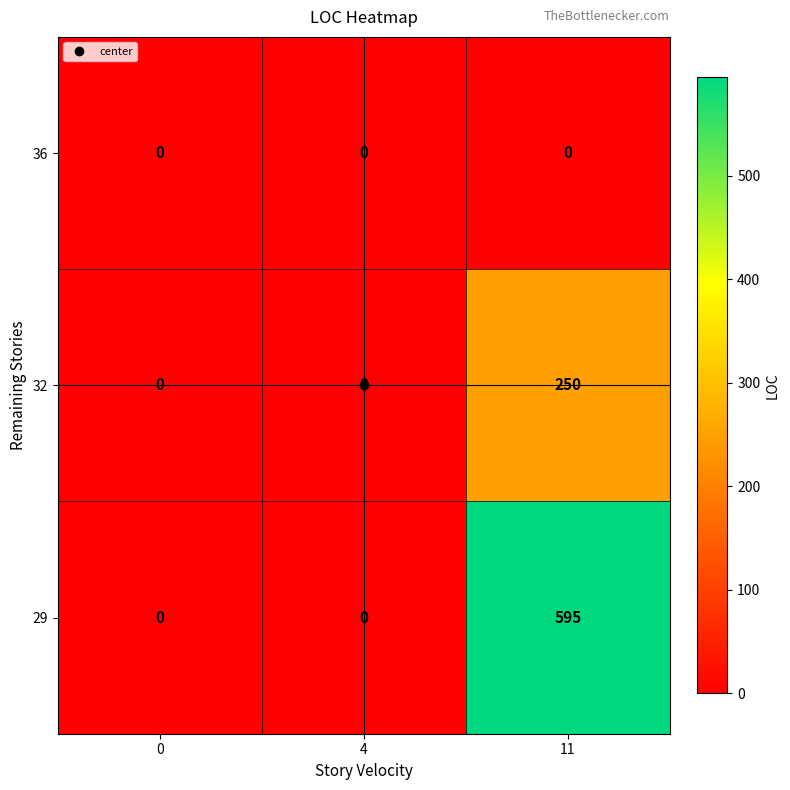

Which series changed the most between 4 and 11?

29